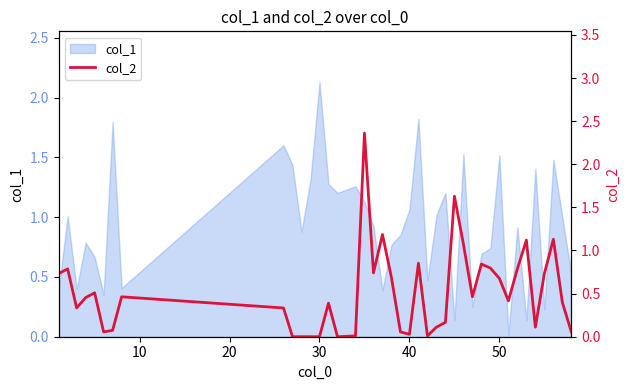

What is the sum of all values?

20.6